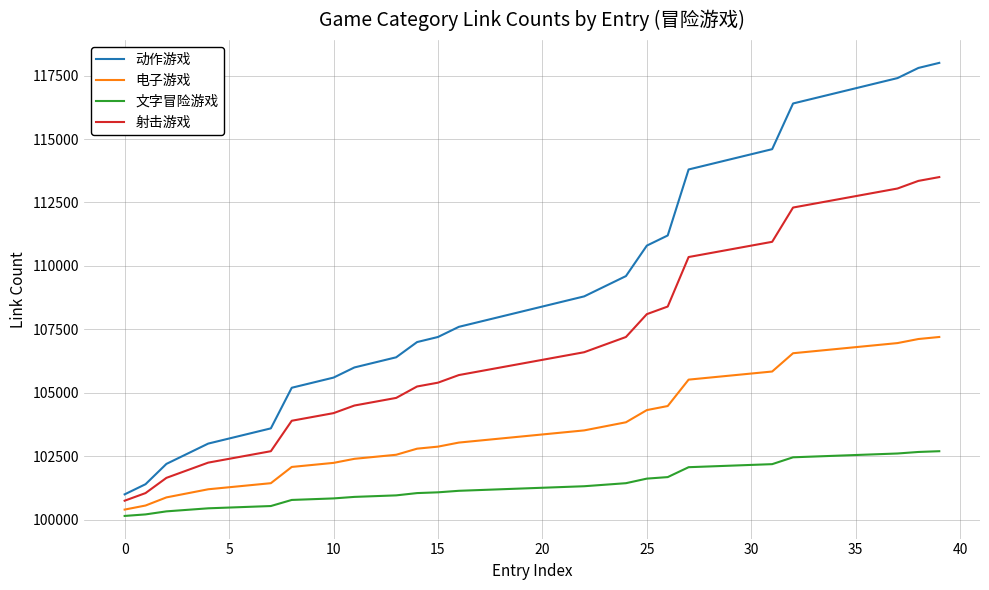

True or false: 电子游戏 and 文字冒险游戏 cross at least once.

False